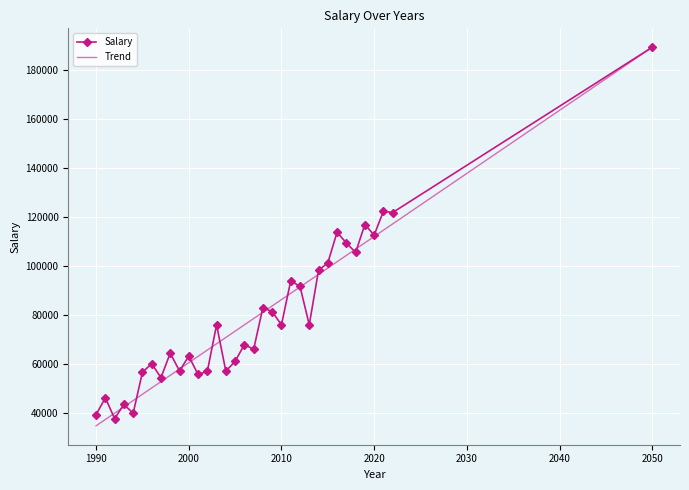

How many values in the Trend series exceed 78578?

17